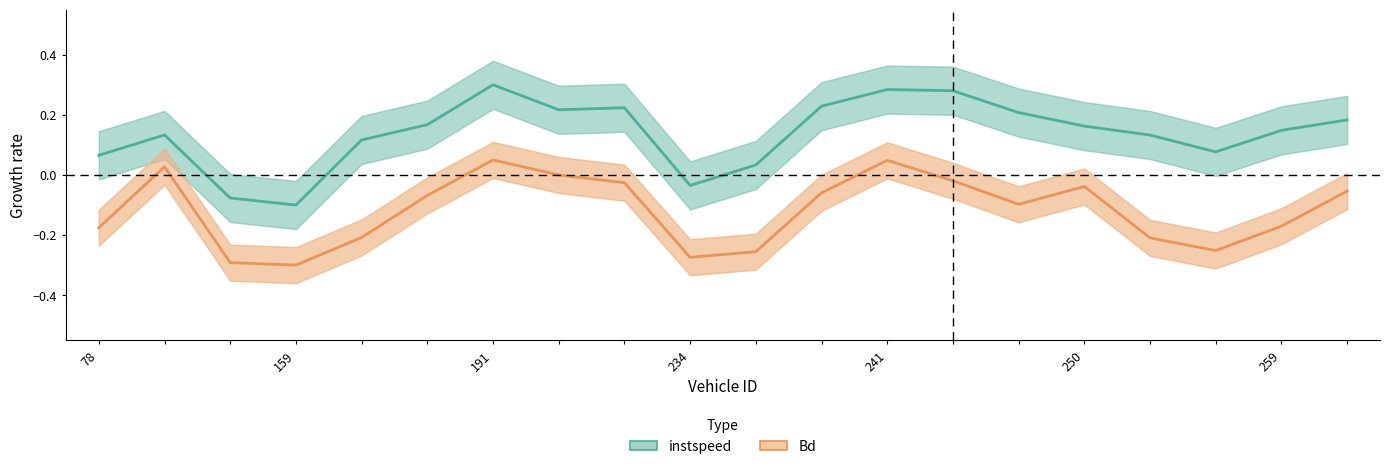

What is the sum of all instspeed values?

2.7